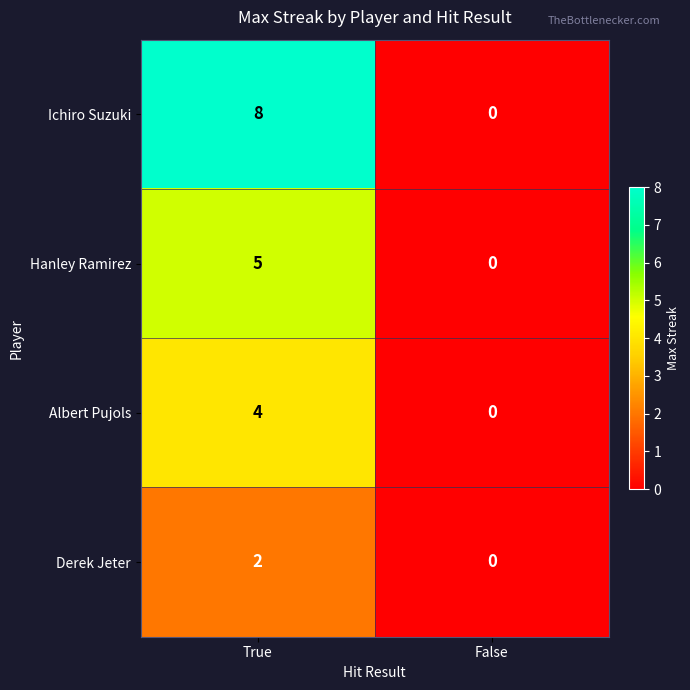

Which series changed the most between True and False?

Ichiro Suzuki